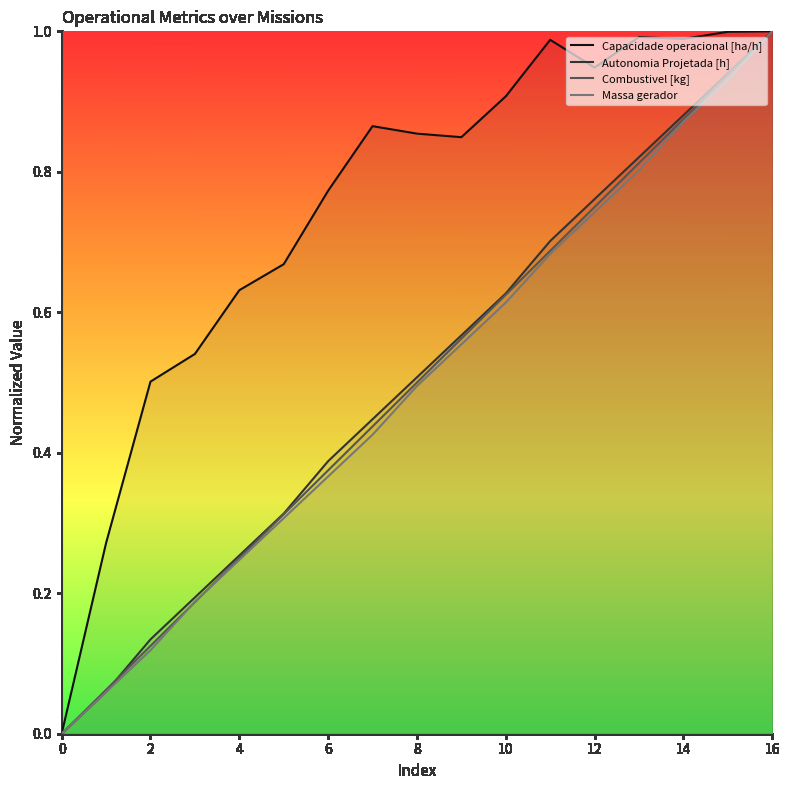

At how many categories does at least one series exceed 0?

16